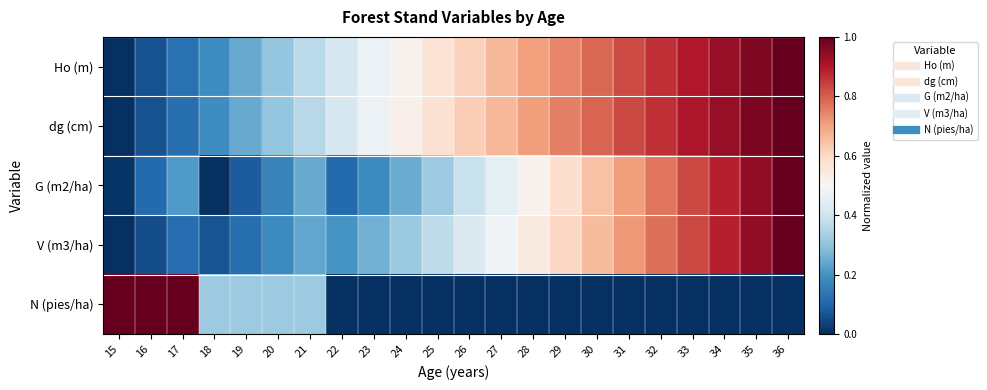

Which series has the largest range (max minus min)?

N (pies/ha)